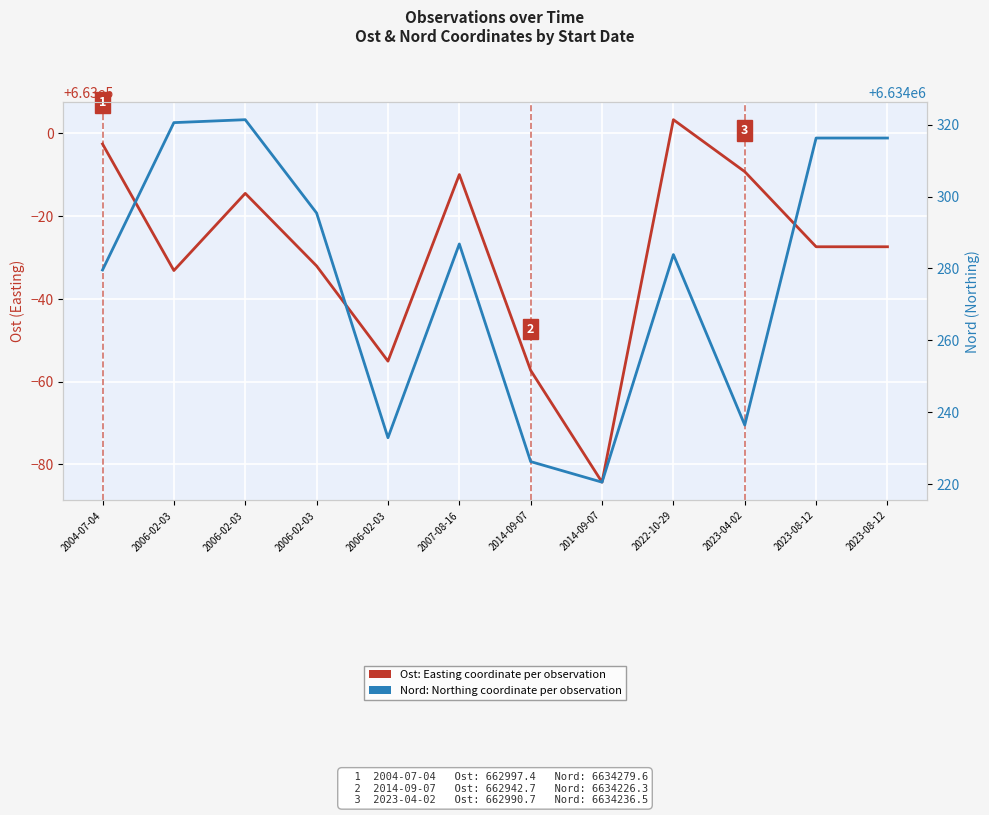

What is the approximate value of Ost (Easting) at 2004-07-04?

662997.4